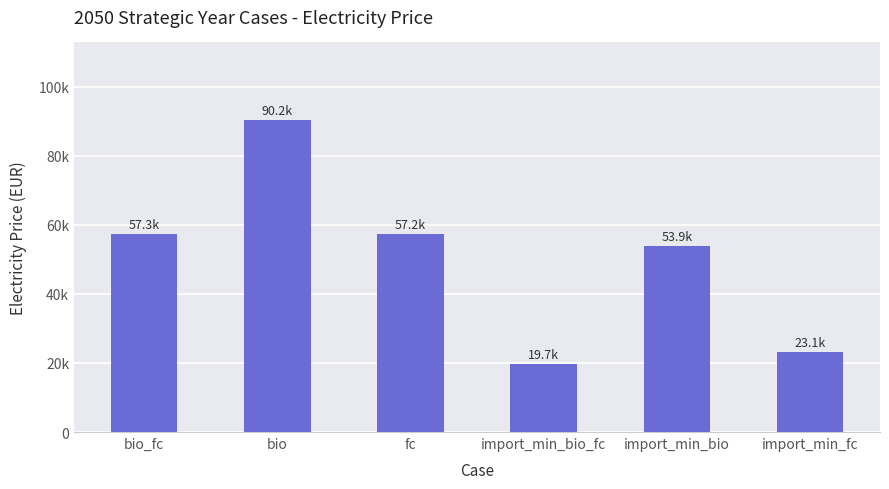

Between bio and import_min_bio_fc, which is larger?

bio